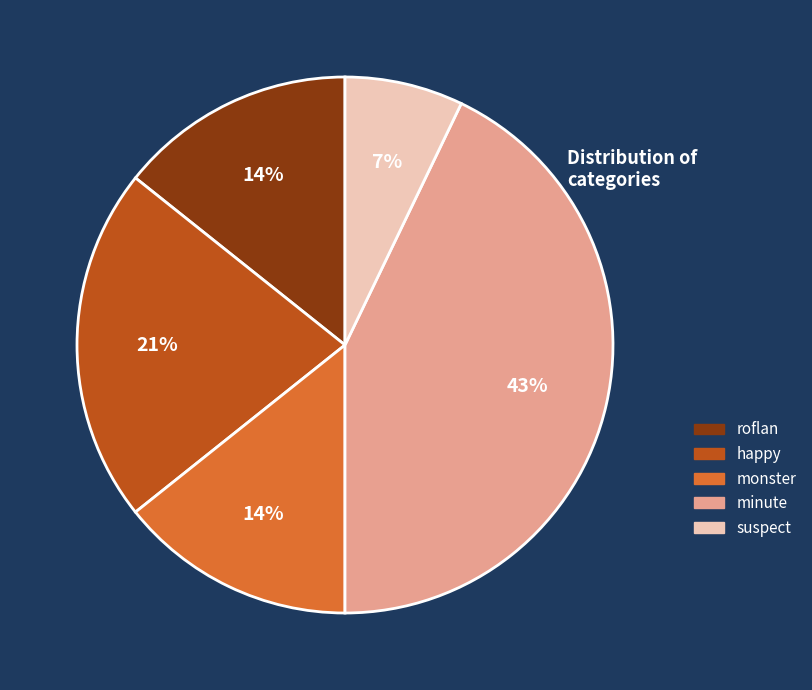

Is it true that minute is 28% of the pie?

False